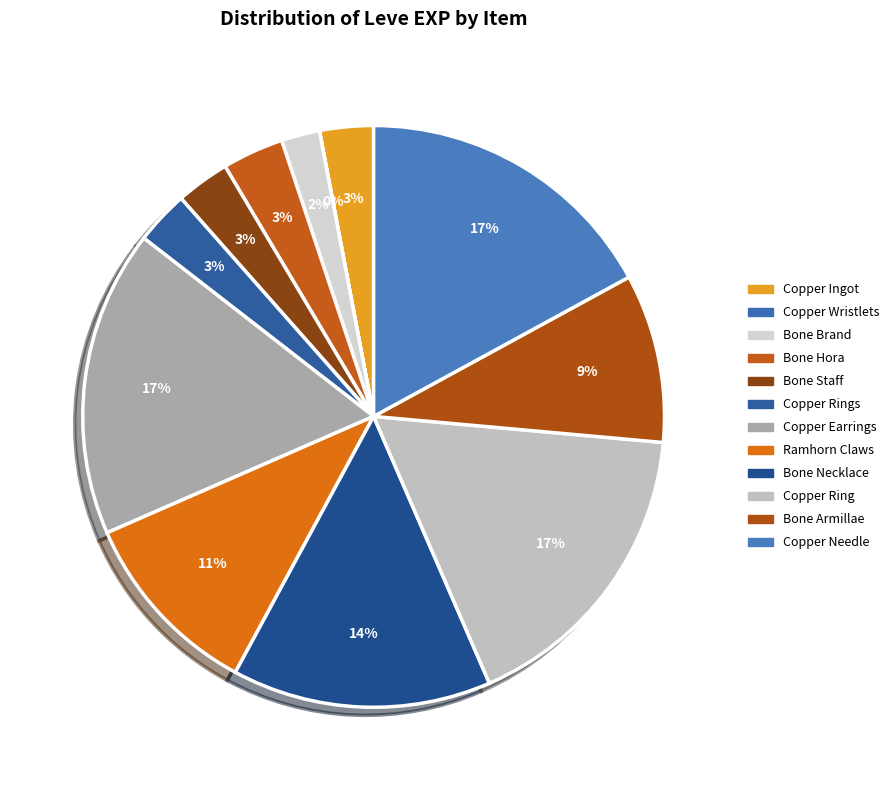

Which category has the smallest portion of the pie?

Copper Wristlets